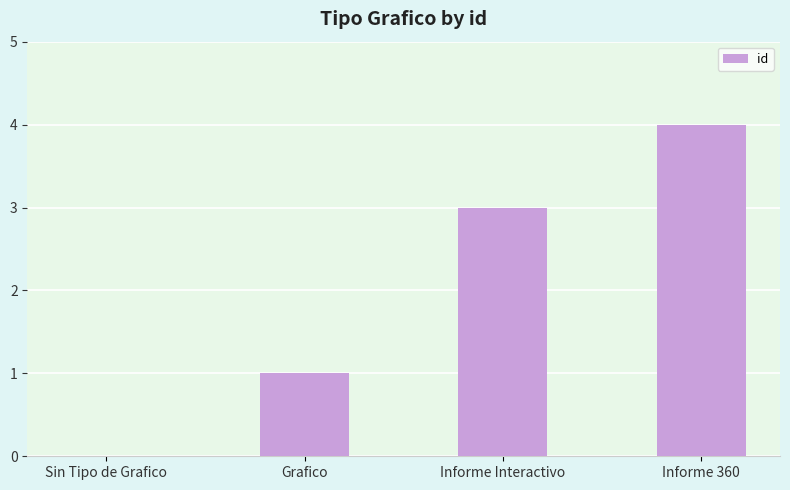

Which label corresponds to the largest value in the chart?

Informe 360